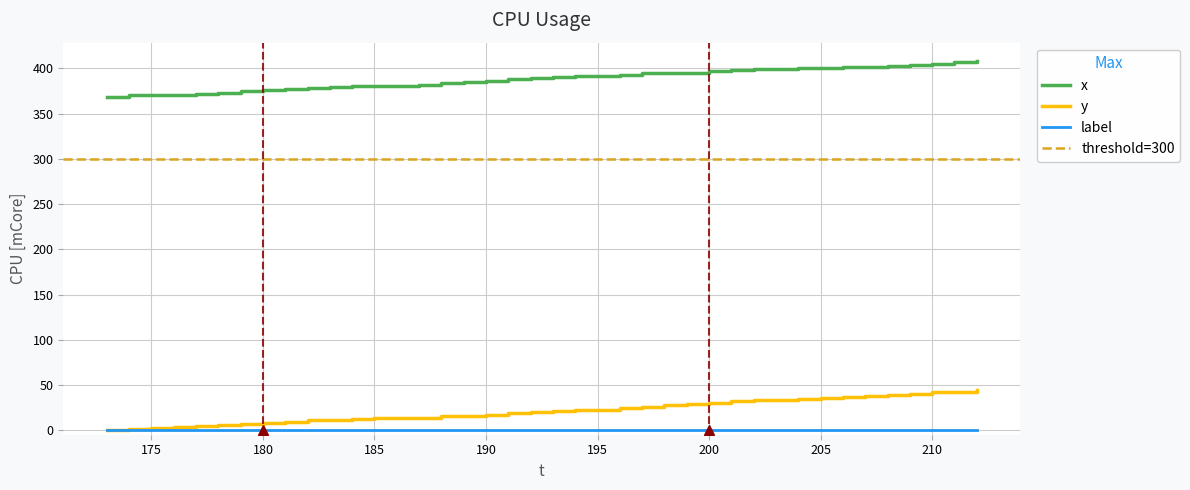

True or false: y and x cross at least once.

False